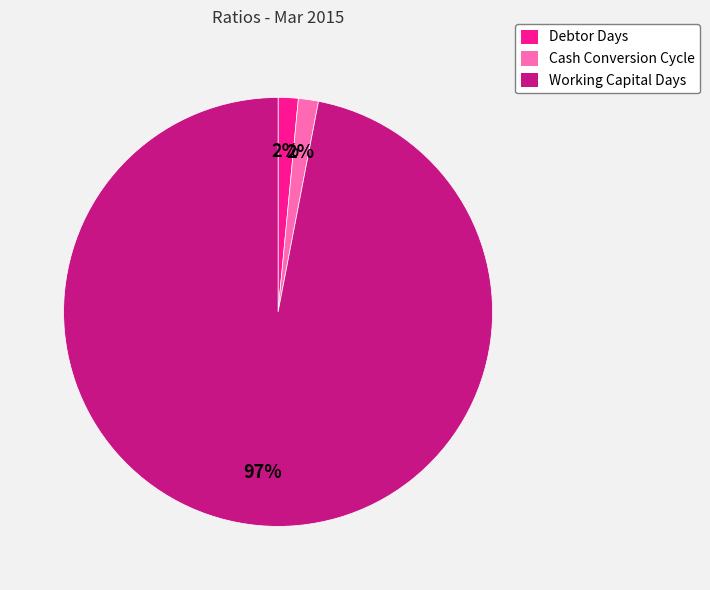

Does any single category account for the majority?

Yes